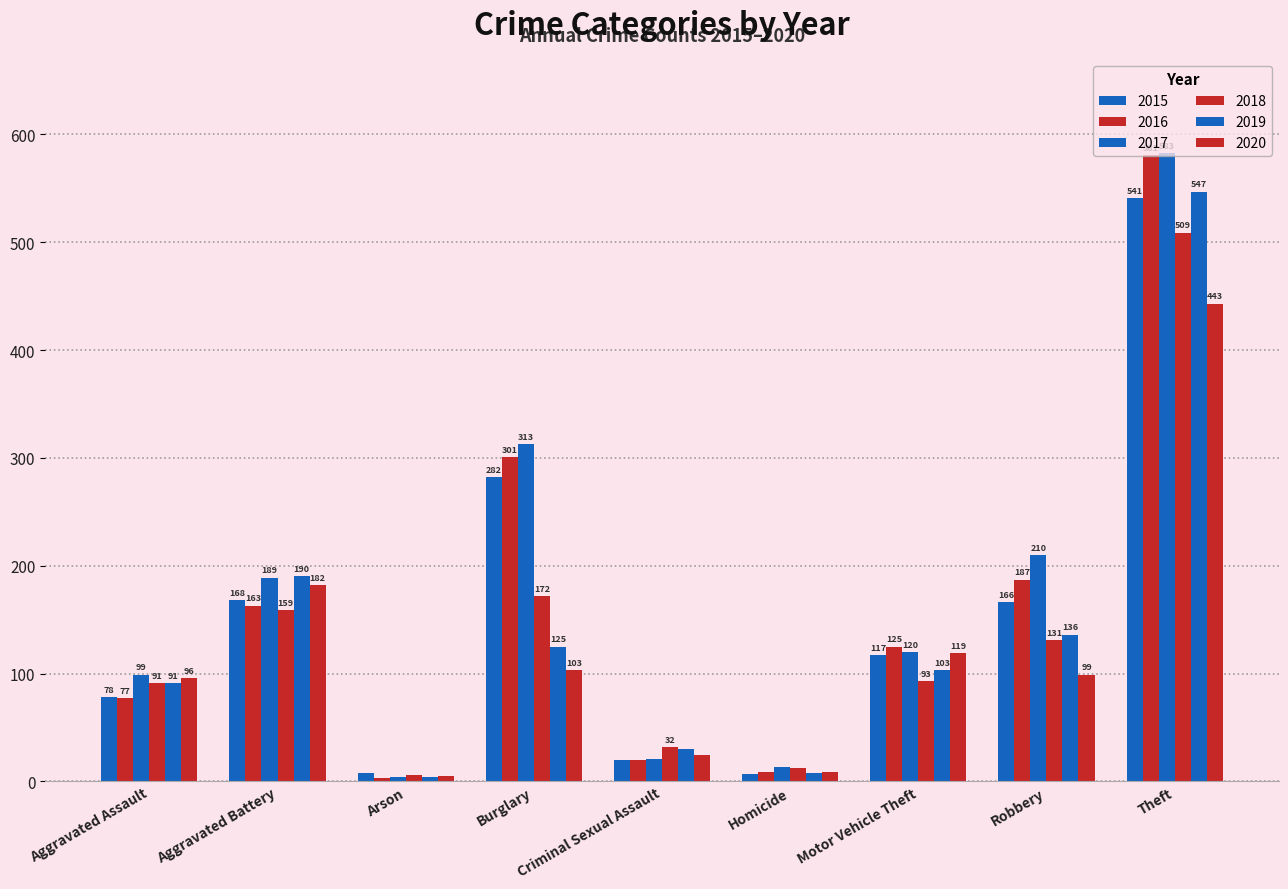

How many data points does each series have?

9